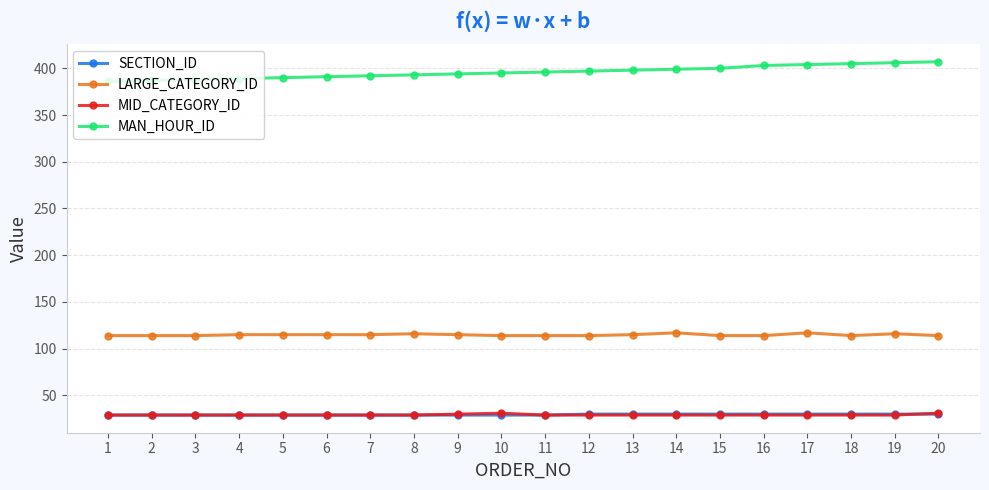

True or false: LARGE_CATEGORY_ID has more than 2 points higher than both neighbors.

True